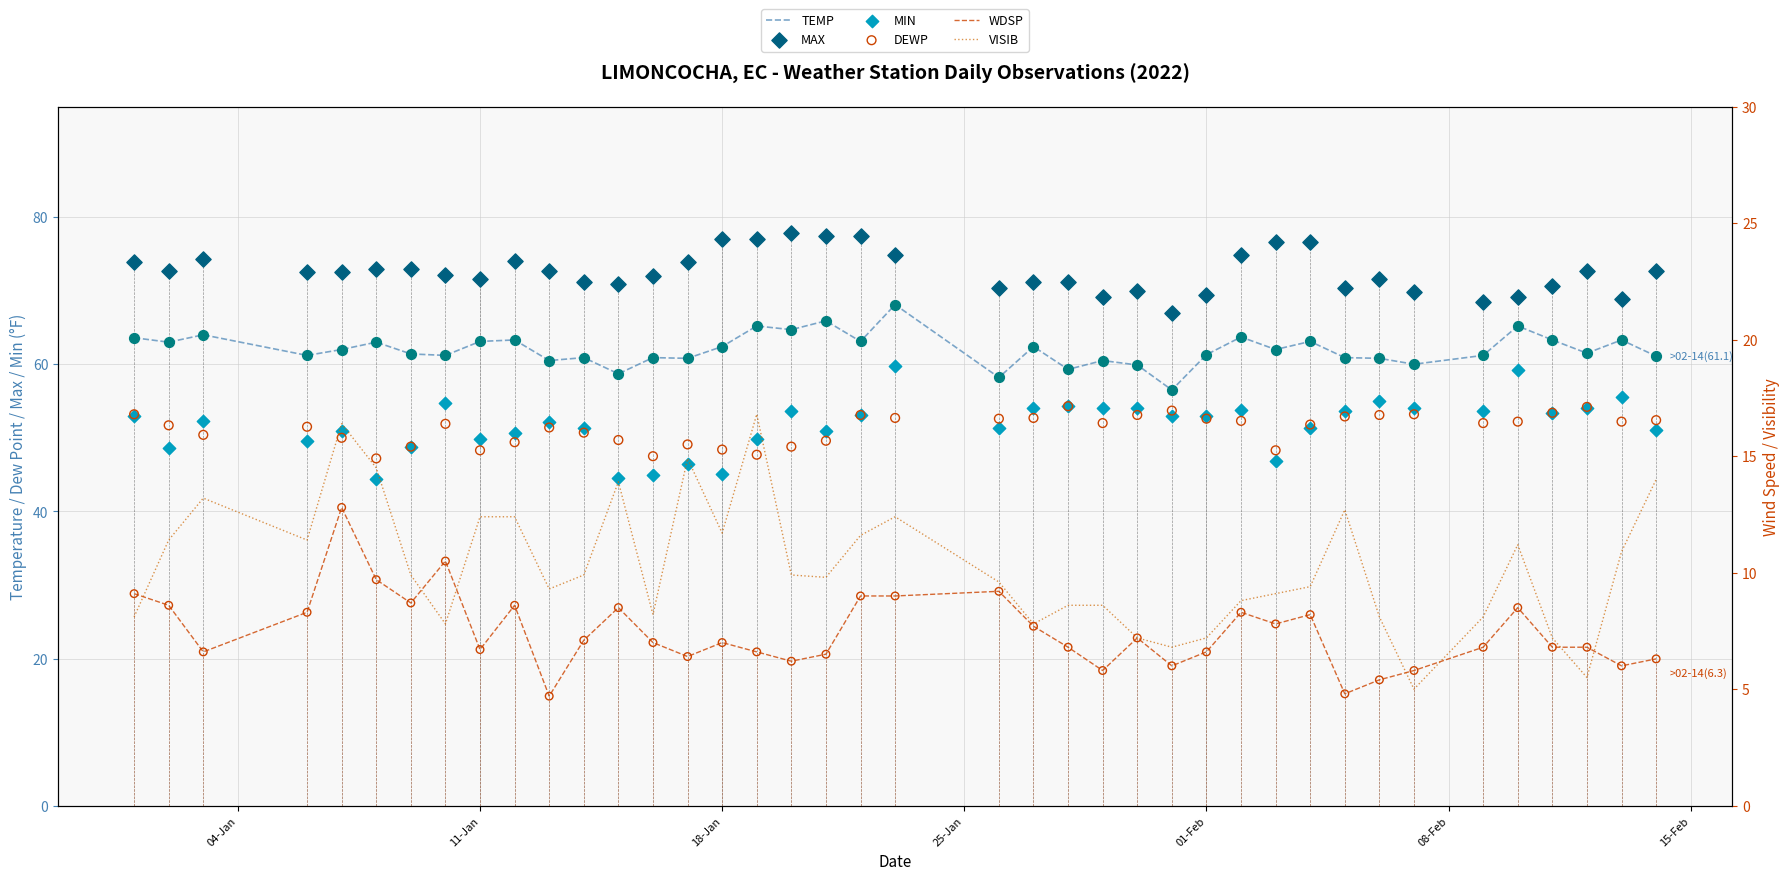

Which series reaches the minimum Y coordinate?

WDSP